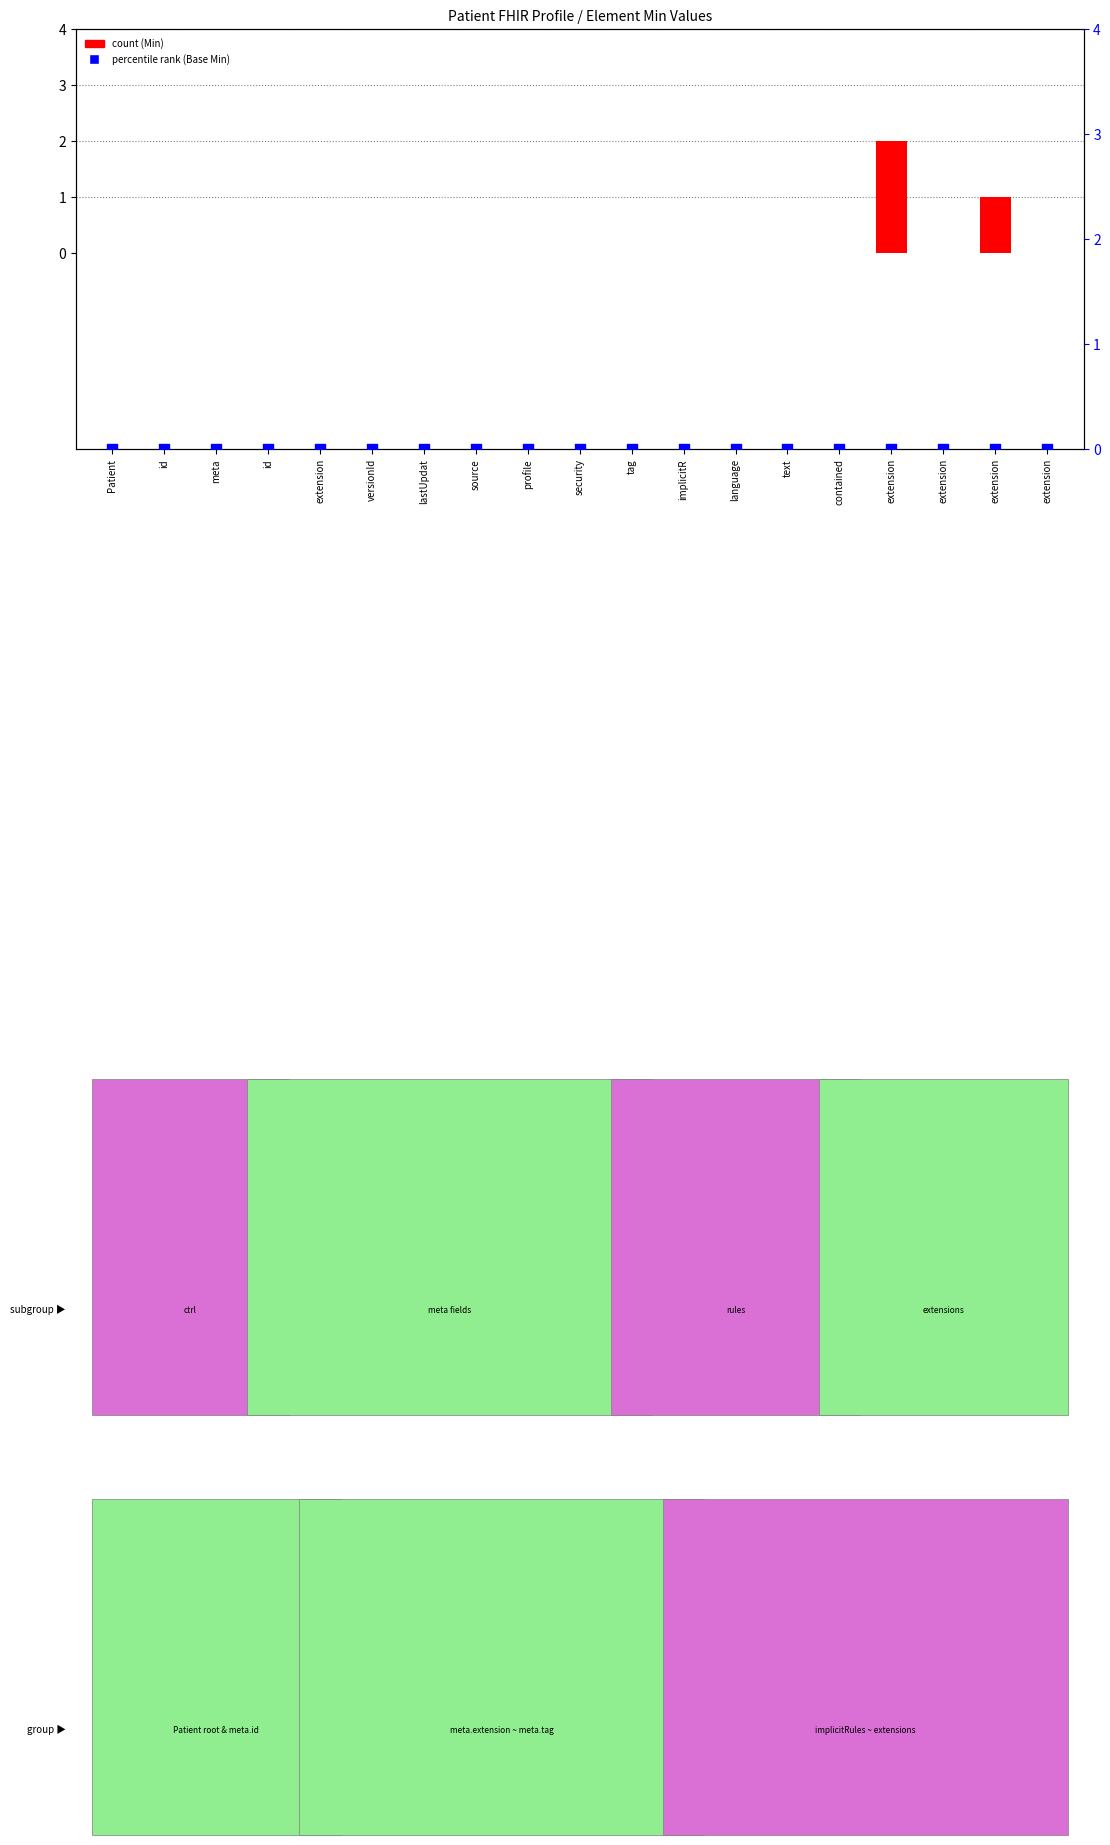

At how many categories does at least one series exceed 0?

2